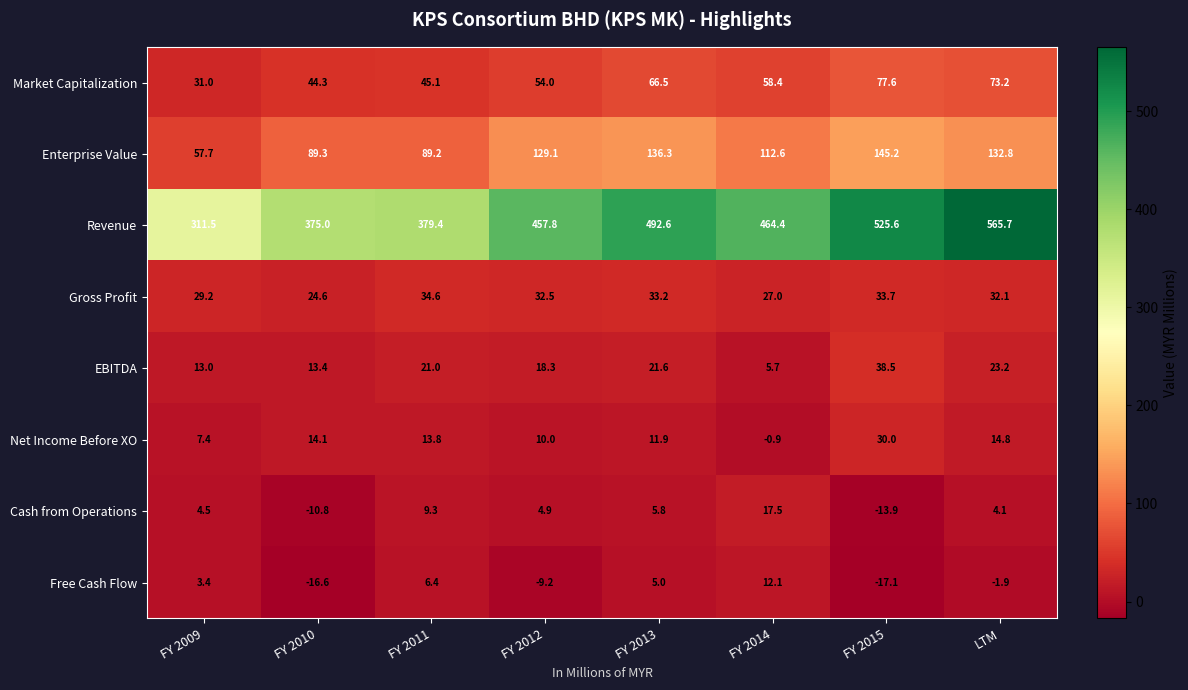

What is the spread (max minus min) of values at FY 2010?

391.6